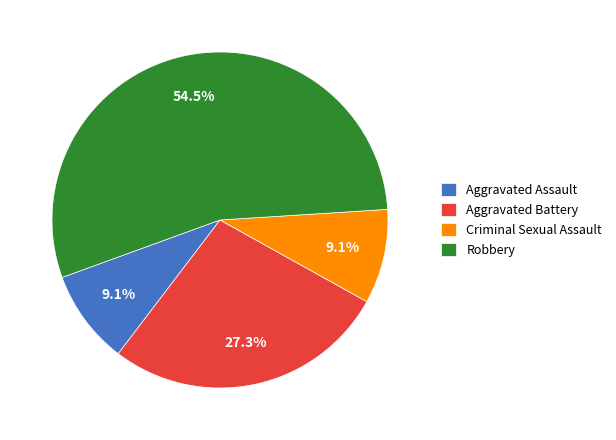

Which has a higher value, Criminal Sexual Assault or Aggravated Battery?

Aggravated Battery